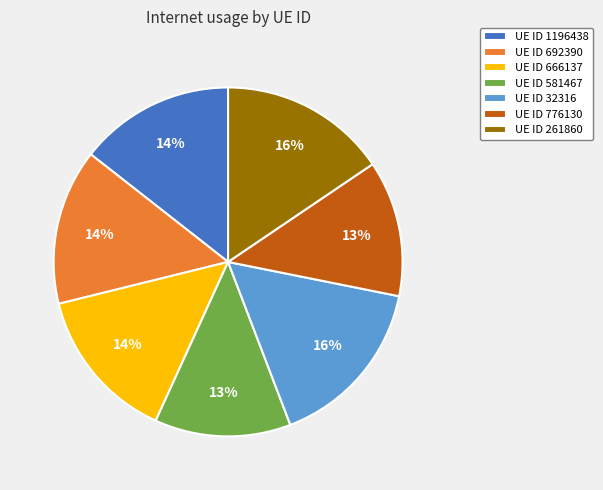

Which has a higher value, UE ID 776130 or UE ID 1196438?

UE ID 1196438